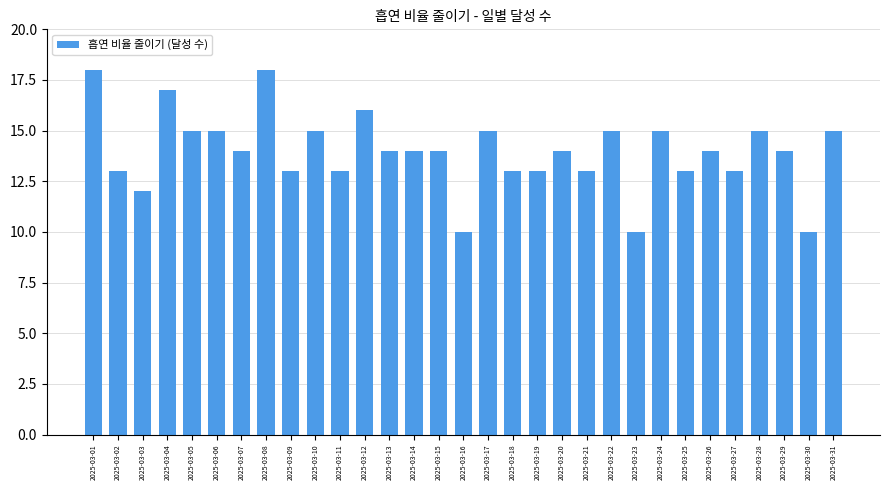

Where does the data first go above 14?

2025-03-01